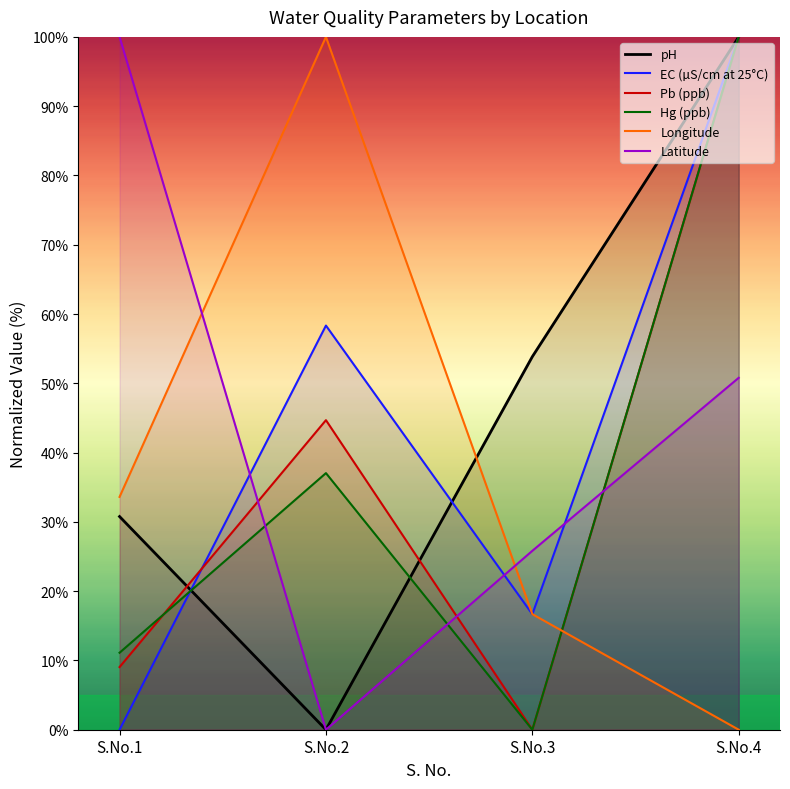

List the labels in order of Pb (ppb) value, smallest first.

S.No.3, S.No.1, S.No.2, S.No.4